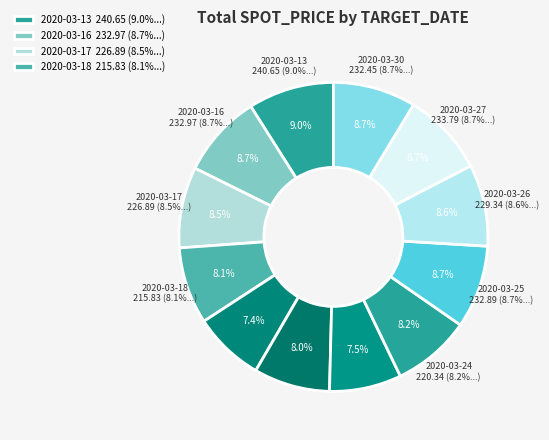

To the nearest percent, what is the difference between the largest and smallest slice percentages?

2%